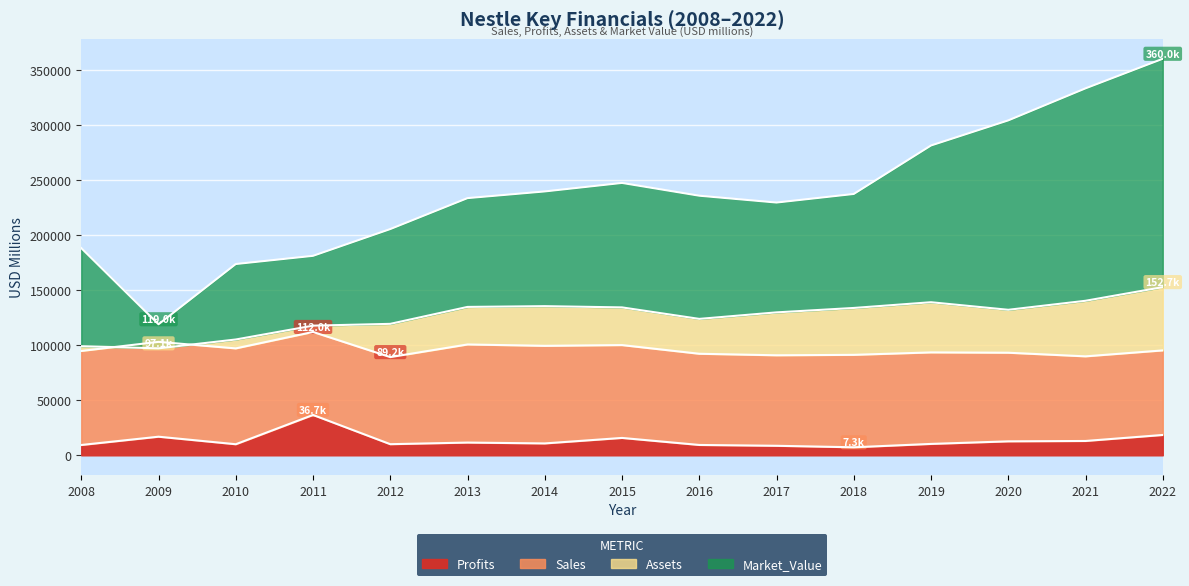

Which series has the widest spread of values?

Market_Value